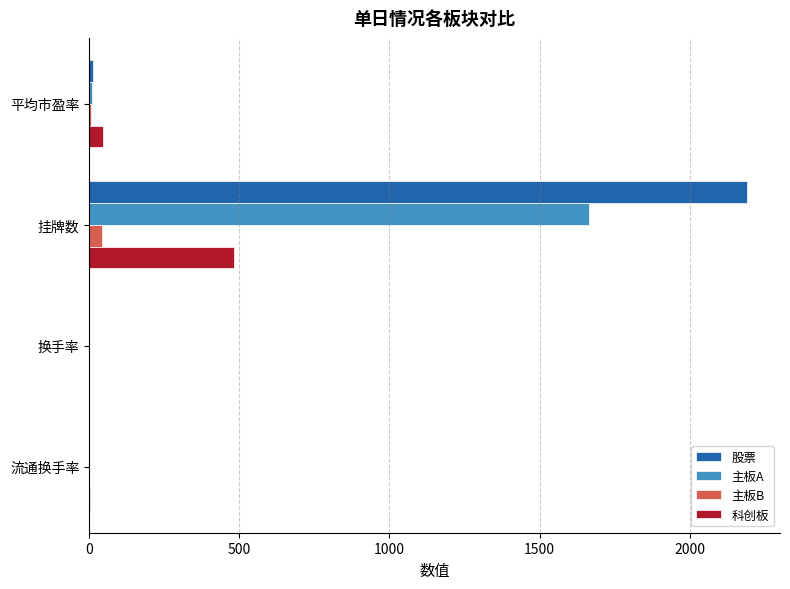

Which series has the largest total across all categories?

股票